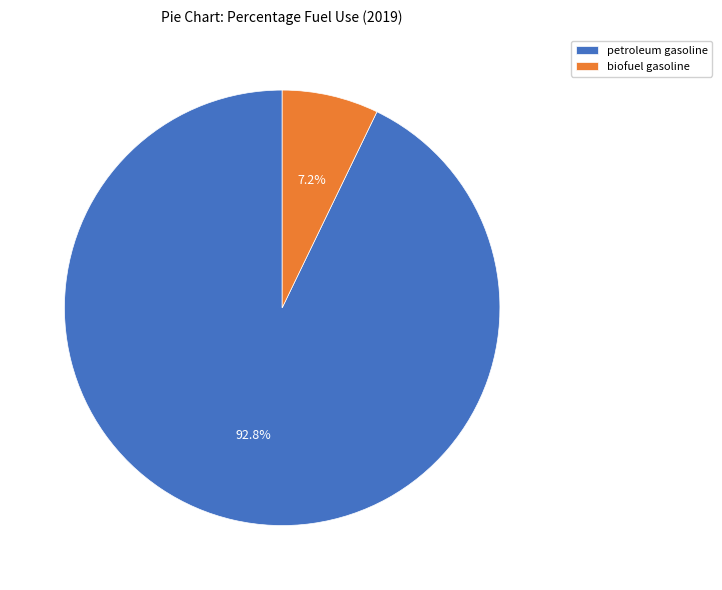

How many slices are in this pie chart?

2